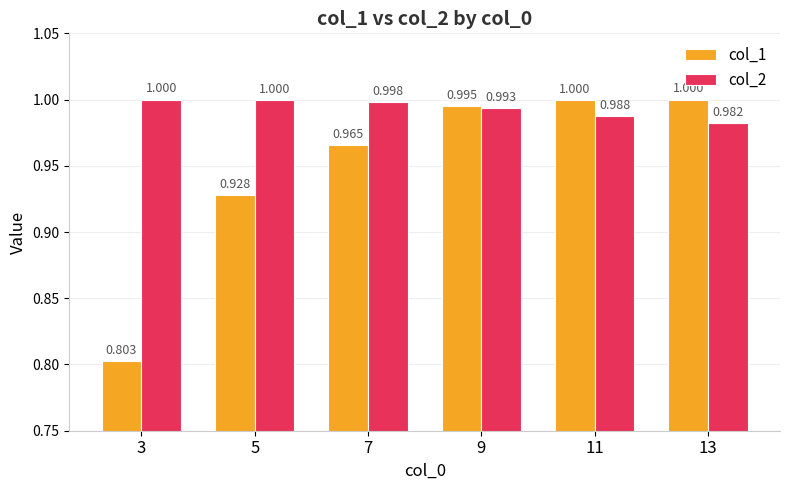

Is the value of col_1 at 13 greater than the value of col_2 at 7?

Yes